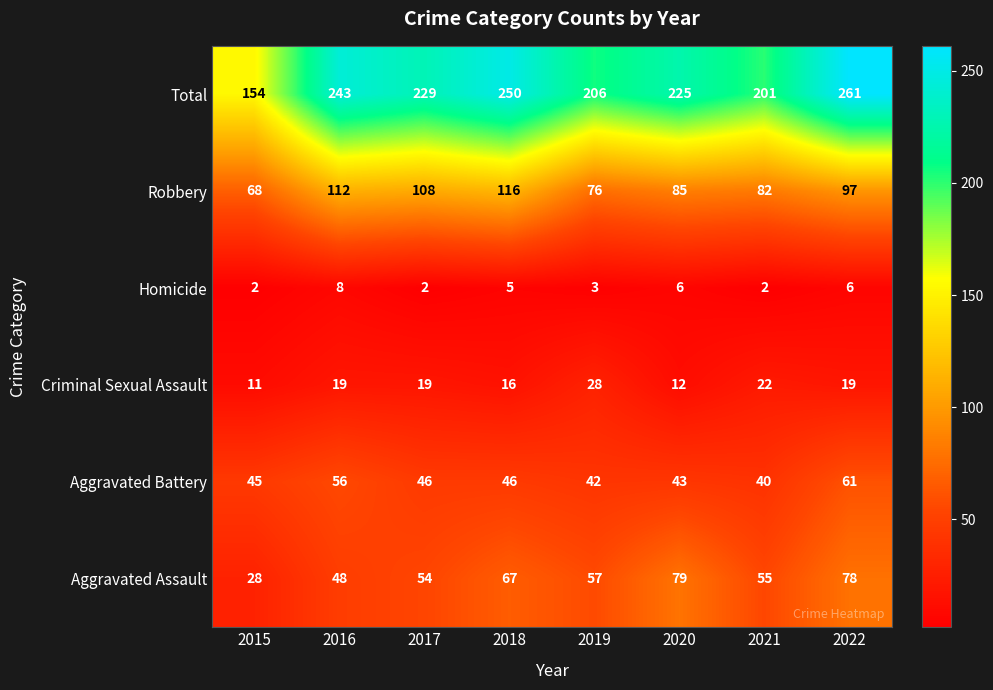

What is the sum of all Criminal Sexual Assault values?

146